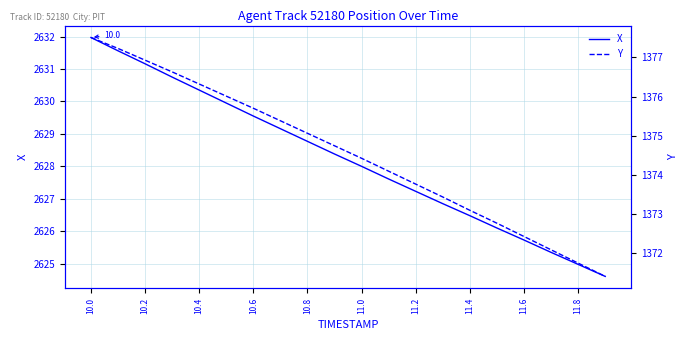

True or false: Y has more than 2 points higher than both neighbors.

False